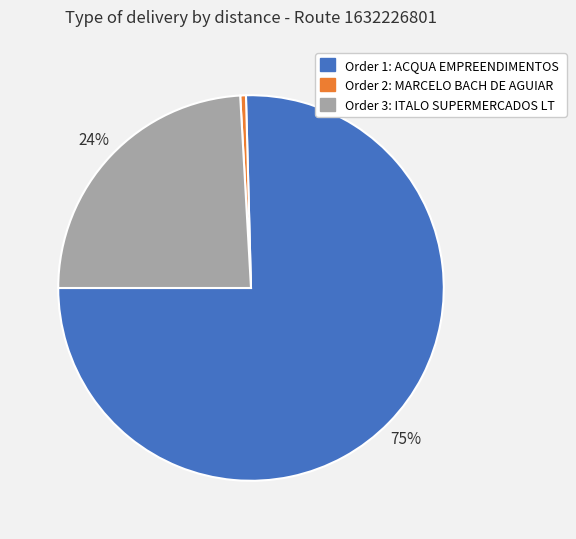

Is there a majority slice in this chart?

Yes